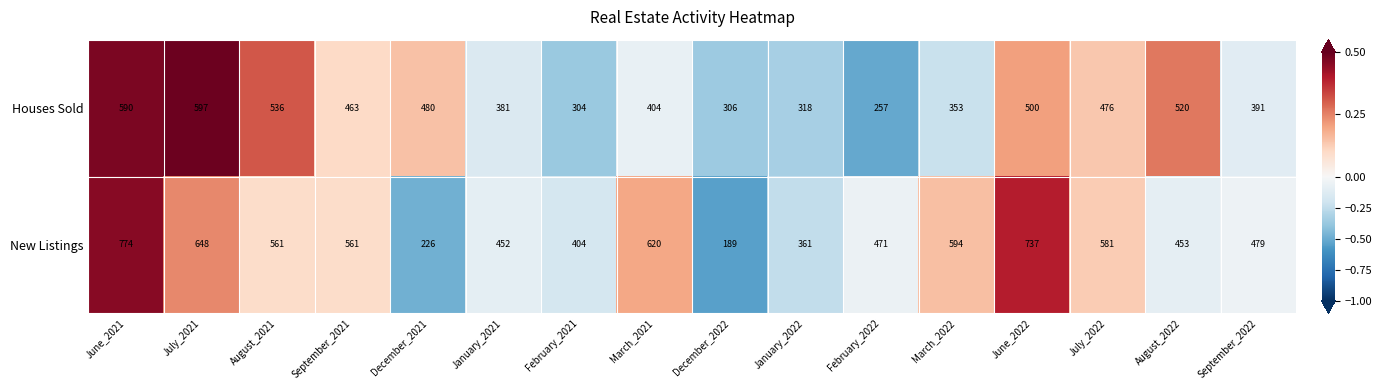

Between January_2021 and February_2021, which series saw the biggest shift?

Houses Sold